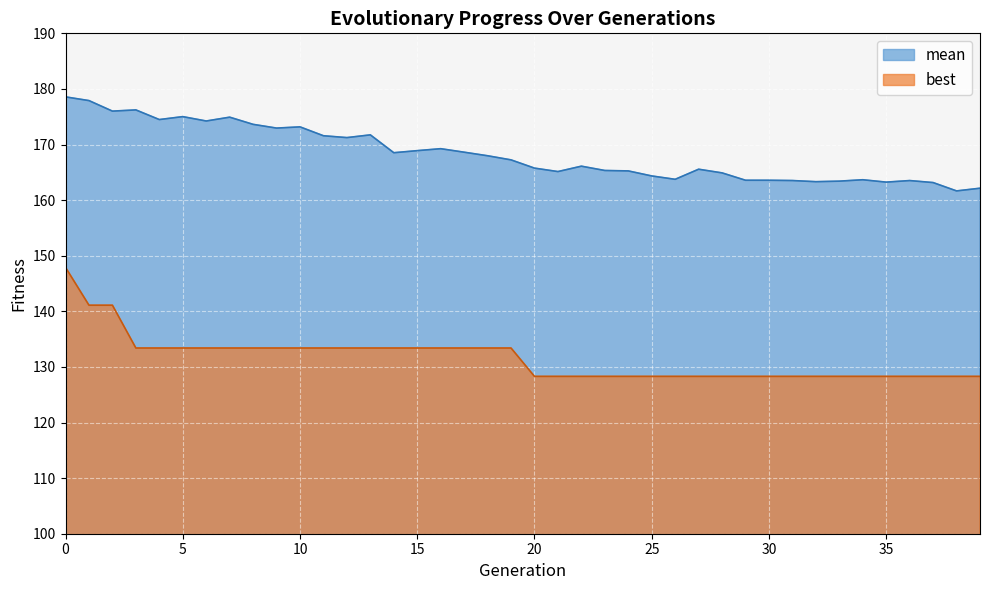

True or false: best and mean intersect in this chart.

False